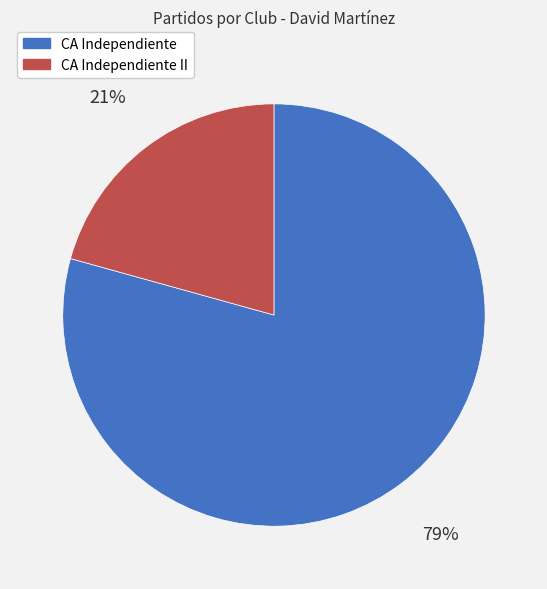

What percentage is the CA Independiente slice, to the nearest percent?

79%